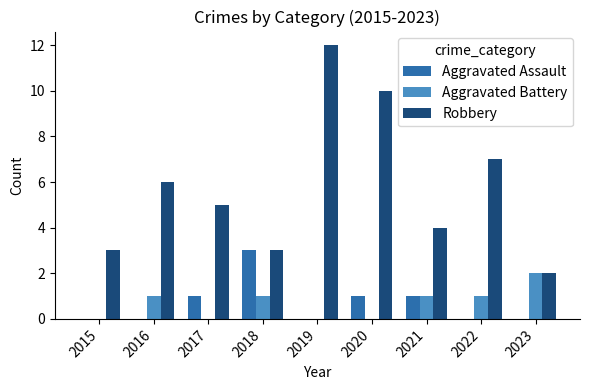

What is the sum of all Robbery values?

52